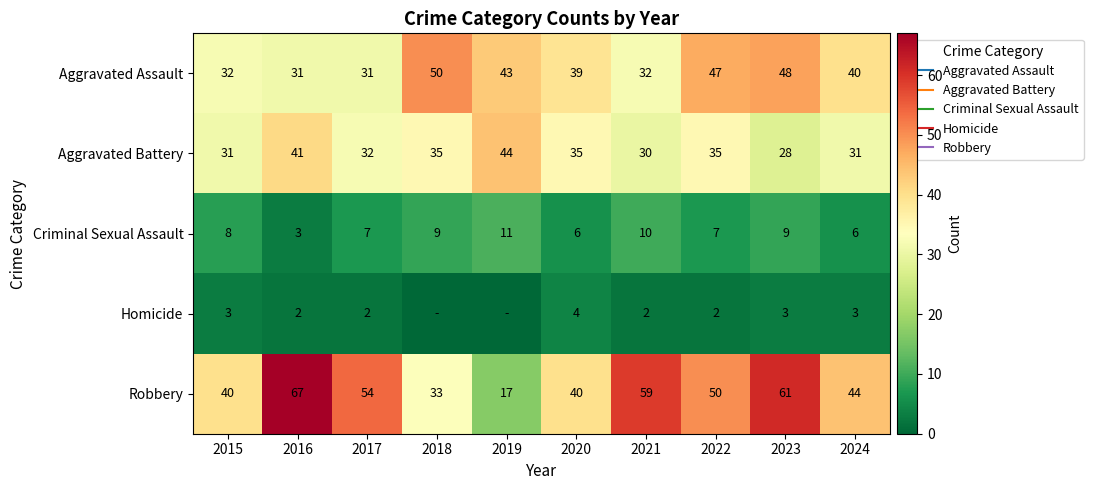

The value of Homicide at 2020 is 4. True or false?

True